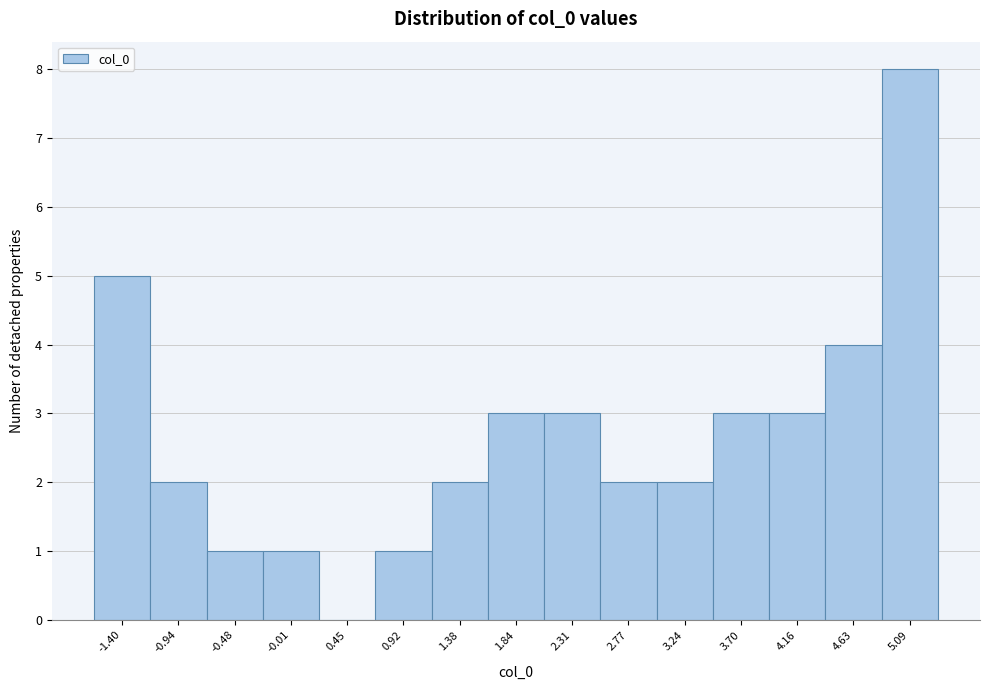

Reading left to right, list every bar in this chart as the range it spans on the x-axis followed by its height. Neither the bar edges nor the heights are printed on the chart, so give them approximately, as read against the axes.

-1.65 to -1.15: 5
-1.15 to -0.70: 2
-0.70 to -0.25: 1
-0.25 to 0.20: 1
0.20 to 0.70: 0
0.70 to 1.15: 1
1.15 to 1.60: 2
1.60 to 2.10: 3
2.10 to 2.55: 3
2.55 to 3.00: 2
3.00 to 3.45: 2
3.45 to 3.95: 3
3.95 to 4.40: 3
4.40 to 4.85: 4
4.85 to 5.30: 8